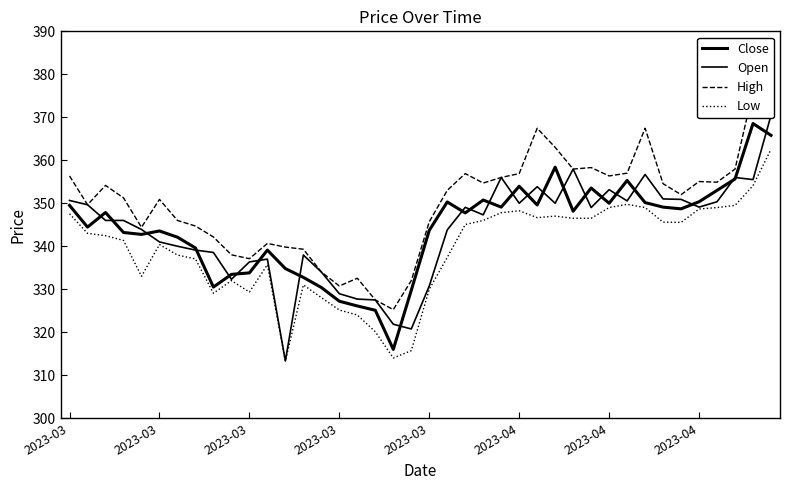

What is the smallest value displayed?

313.3